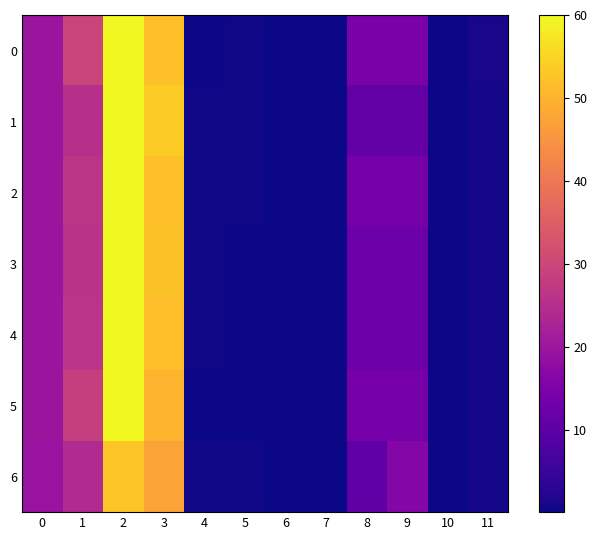

What is the greatest value displayed?

60.0